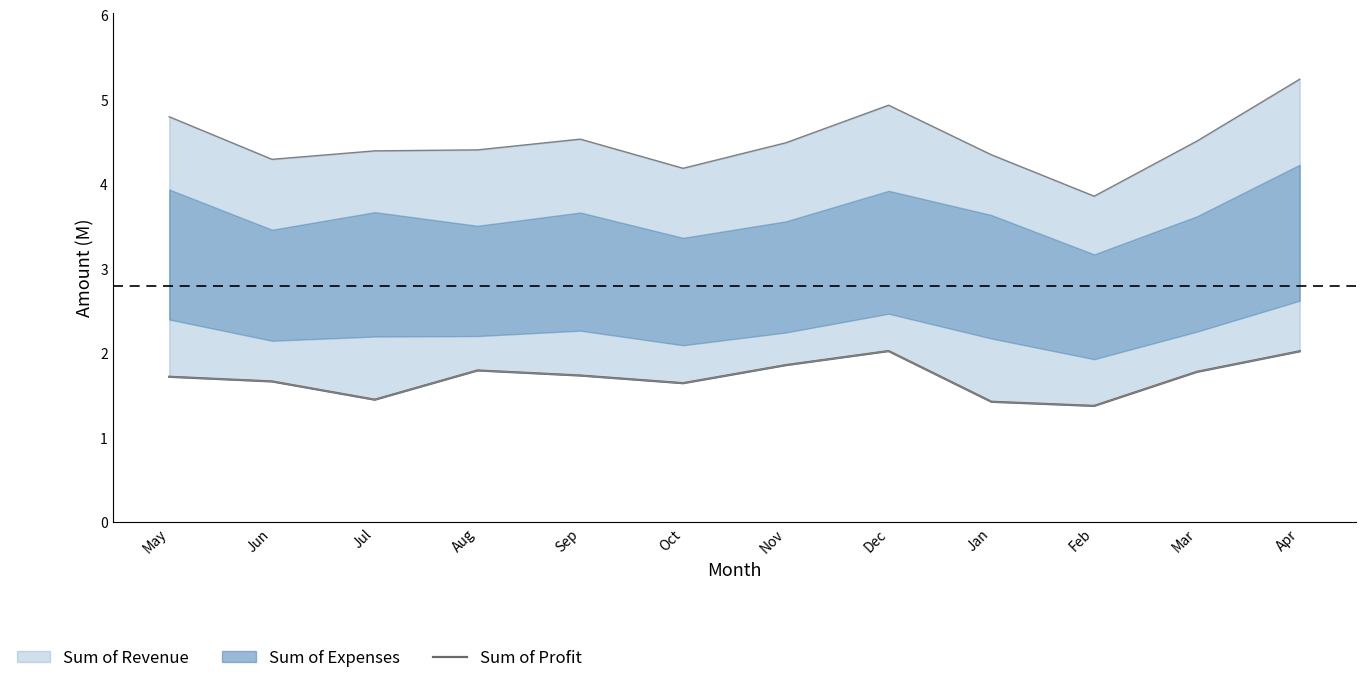

Is it true that the value at Dec is 3.0?

False